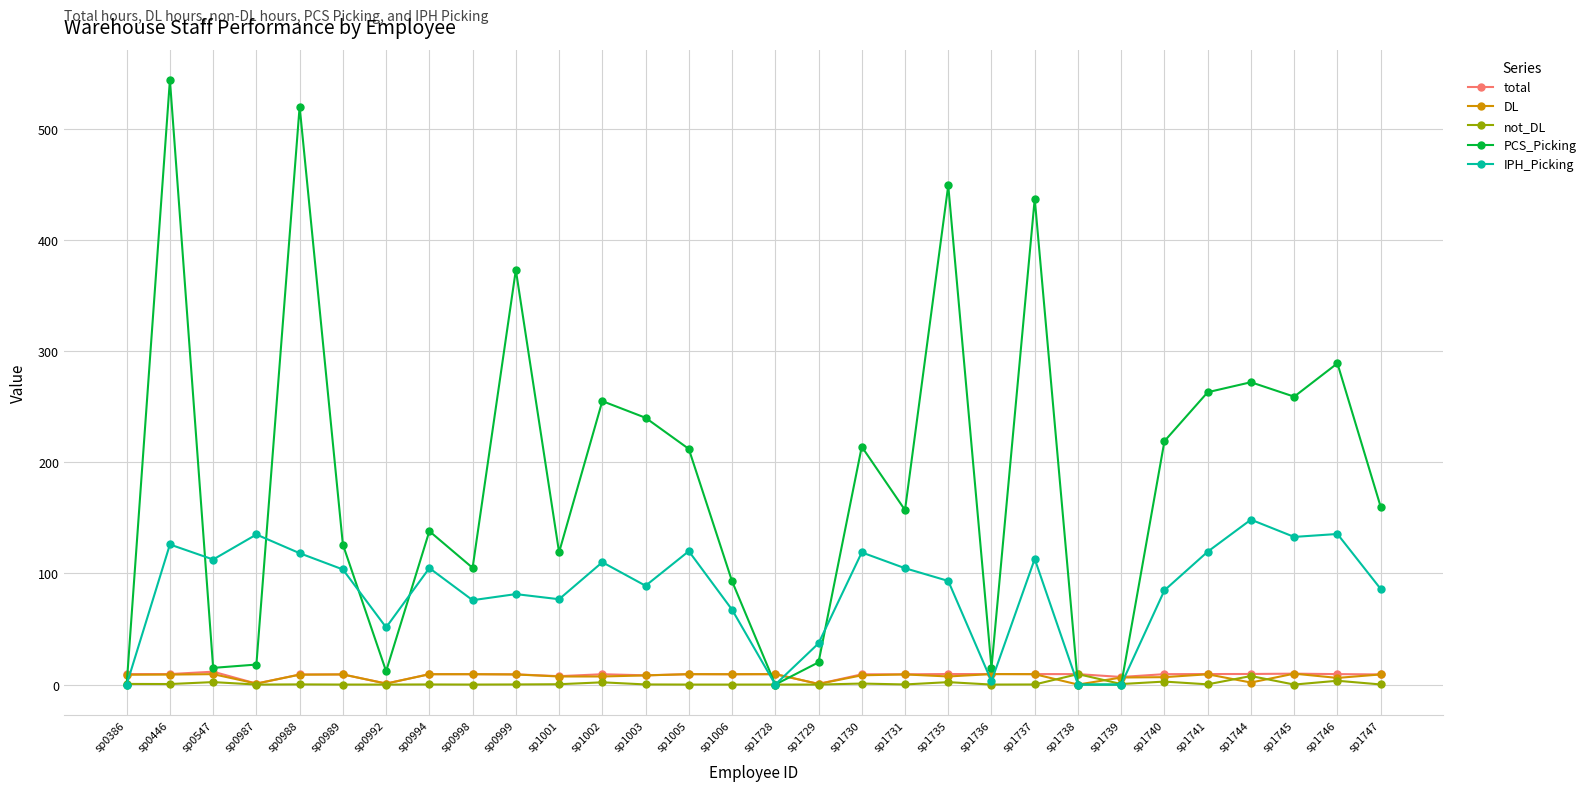

True or false: IPH_Picking has a value of 131.3 at sp1003.

False